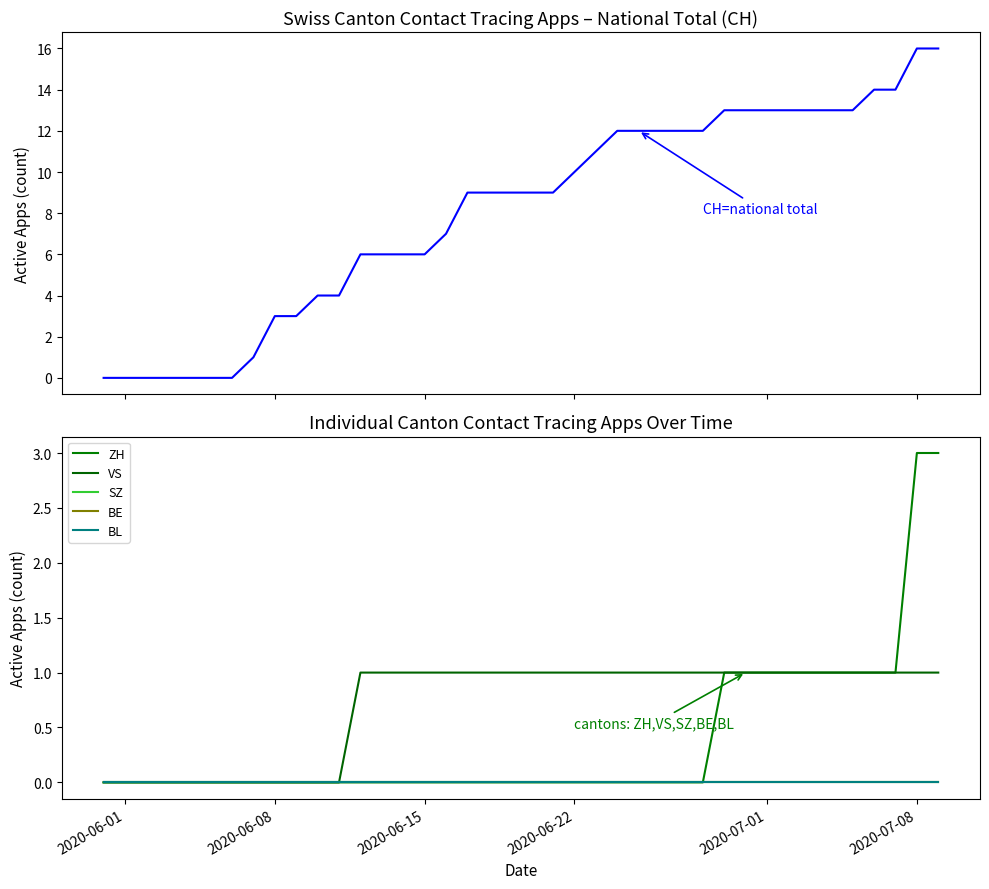

What is the highest value of the CH series?

16